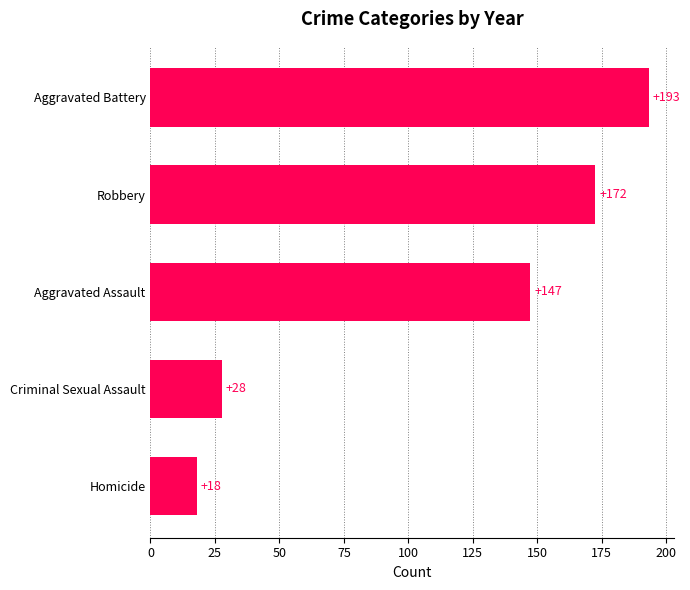

The chart shows a value of 27.7 at Criminal Sexual Assault. True or false?

True